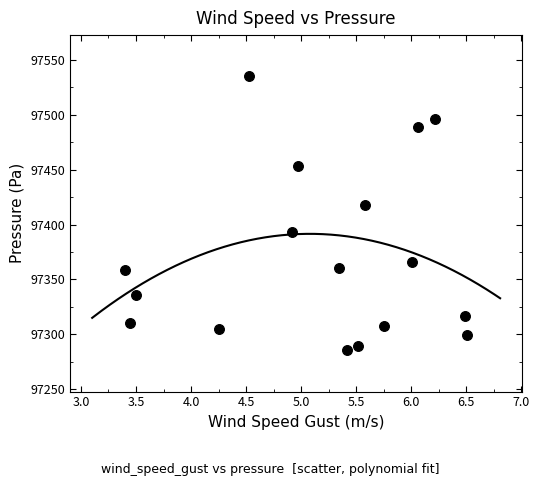

What is the range of X values (max minus min)?

3.1